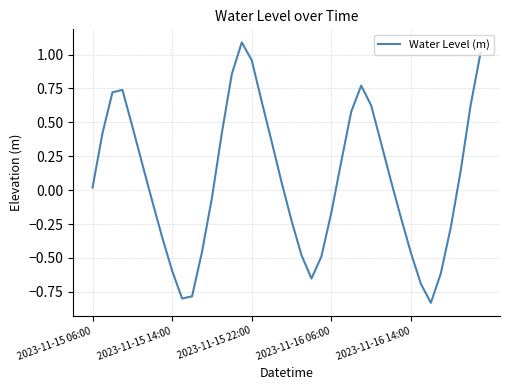

What is the maximum value shown in the chart?

1.1